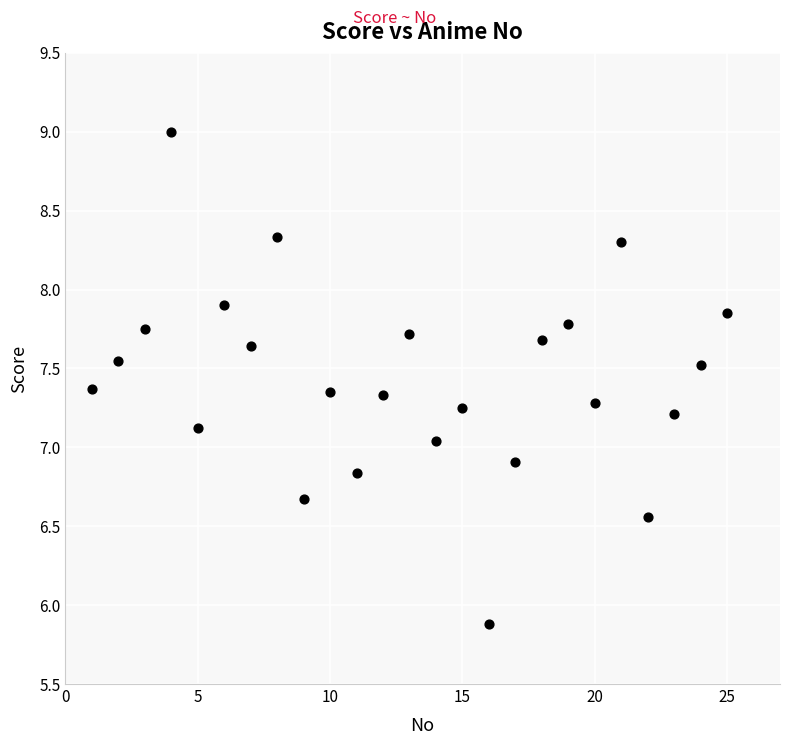

What is the range of X values (max minus min)?

24.0